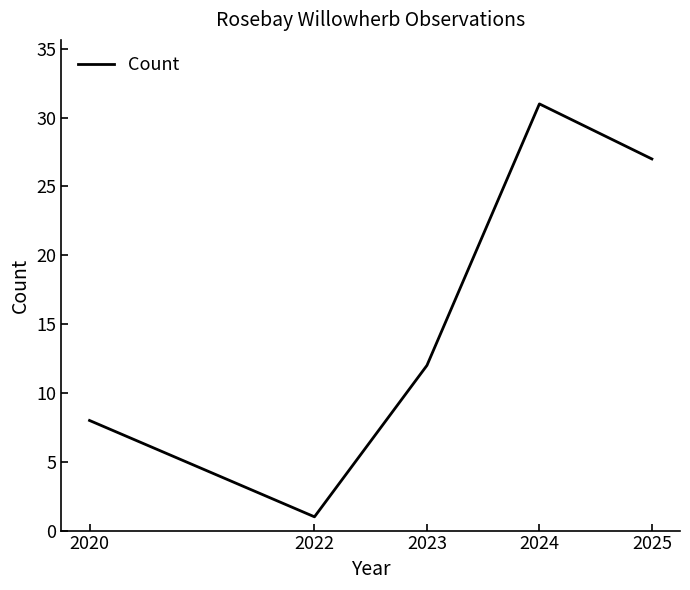

At which category does the data reach its first local peak?

2024